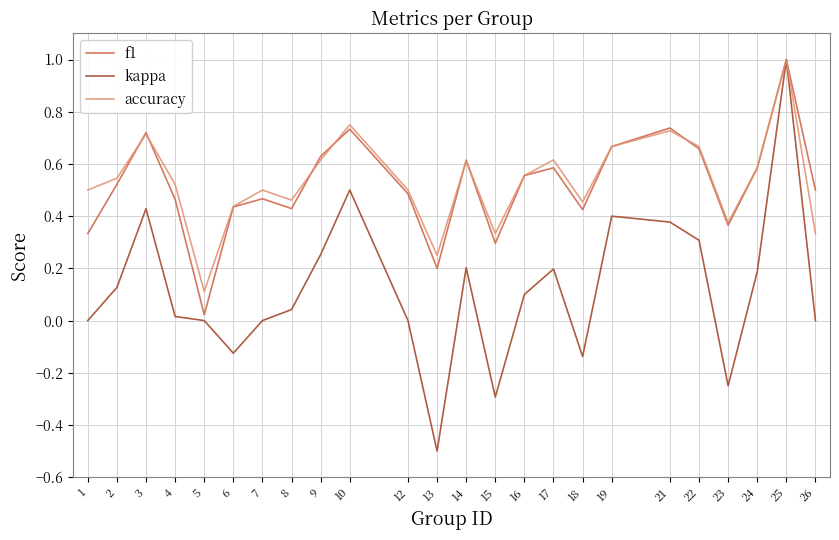

Which series has the largest total across all categories?

accuracy